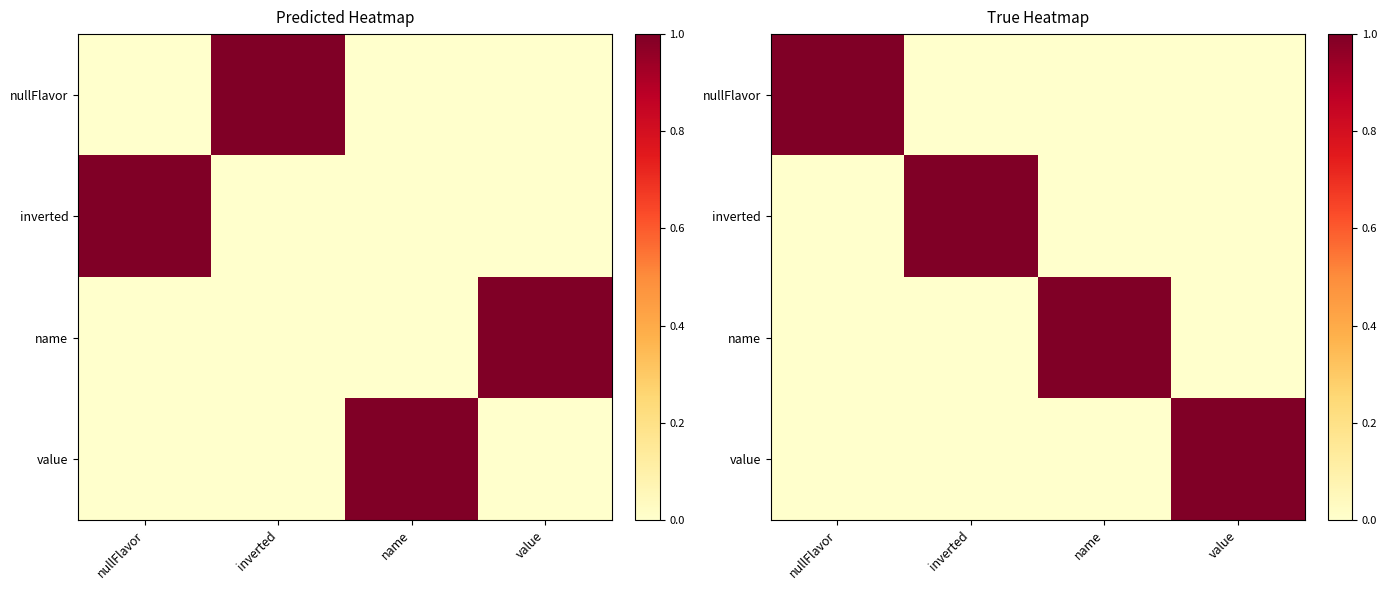

How many values in name are above zero?

1